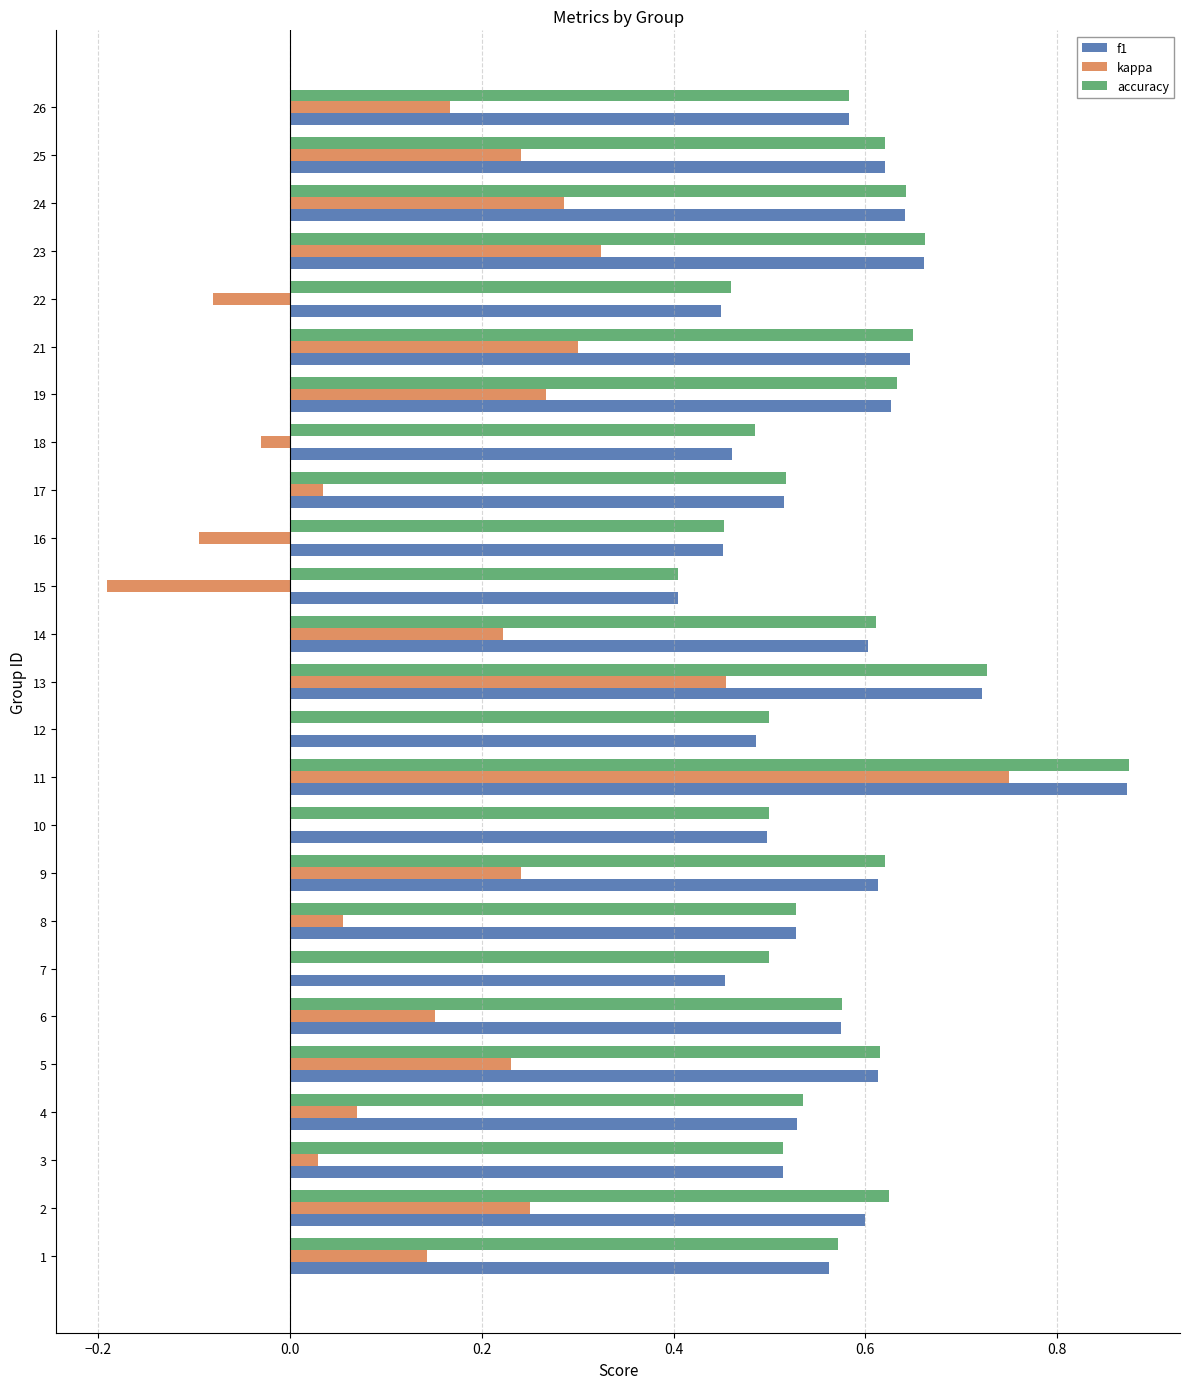

Which category has the highest value across all series?

11